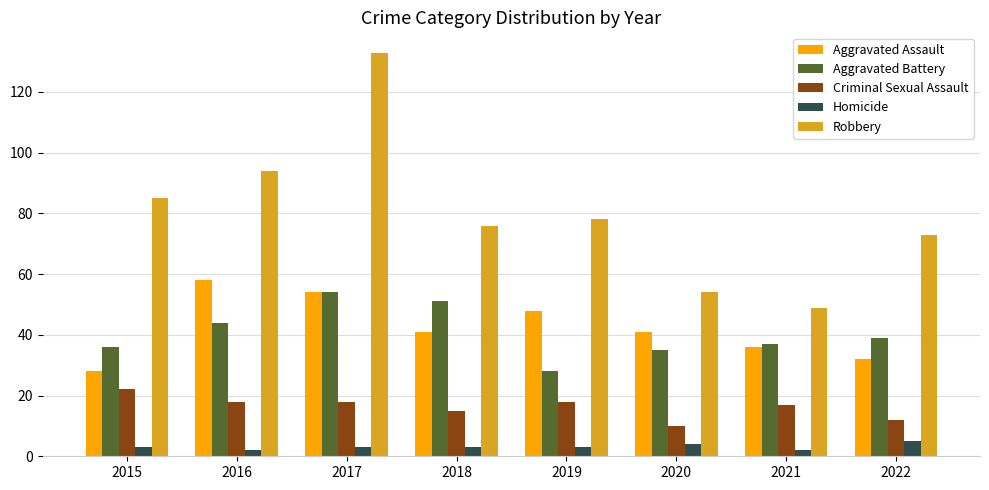

True or false: Robbery has a value of 54 at 2020.

True